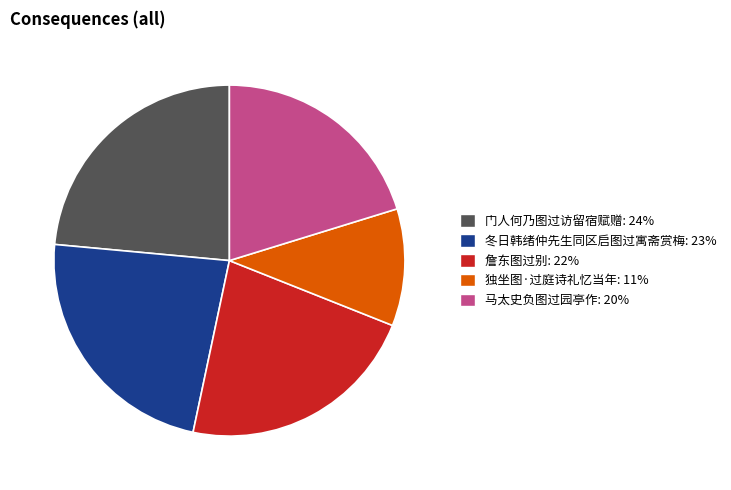

How many segments does this pie chart have?

5